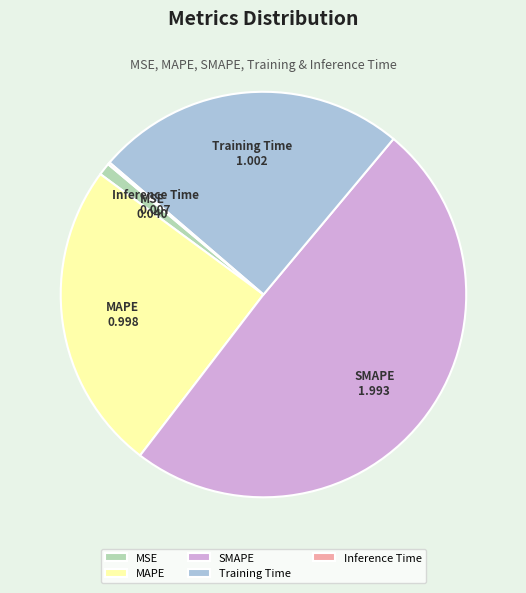

Which category has the biggest portion of the pie?

SMAPE